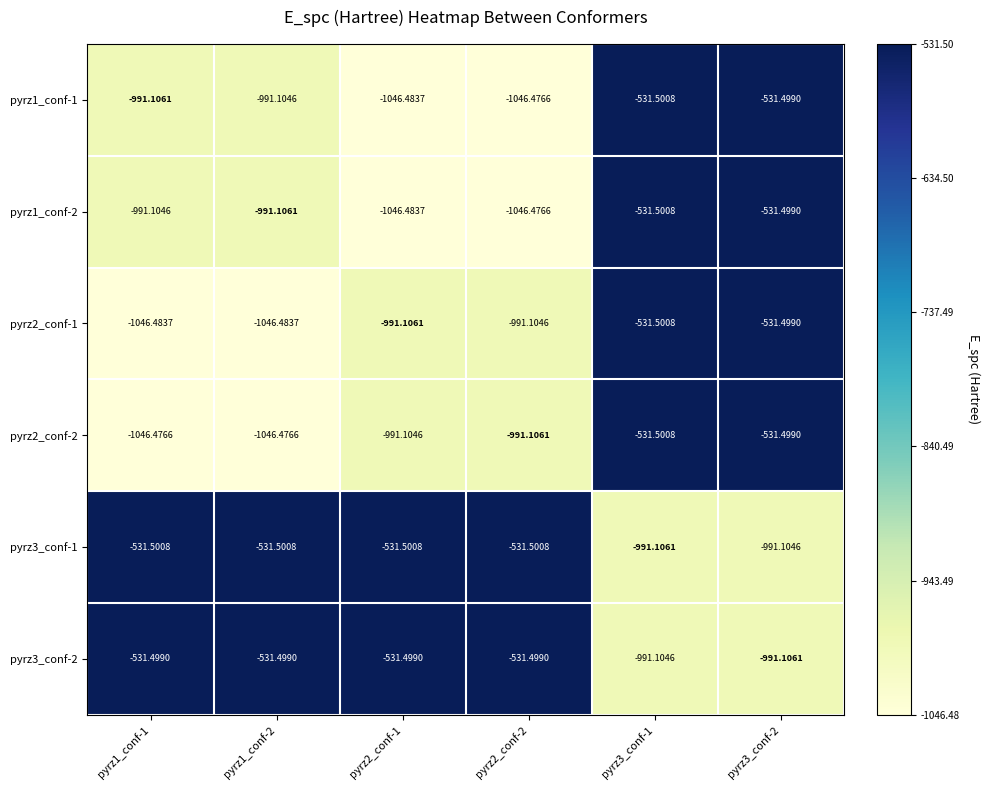

Is the value of pyrz3_conf-1 at pyrz2_conf-1 greater than the value of pyrz2_conf-1 at pyrz2_conf-1?

Yes